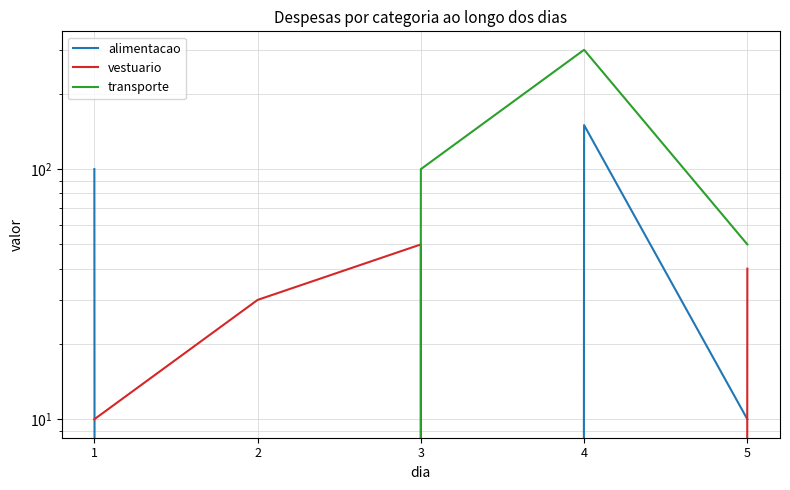

Does the chart have visible grid lines?

Yes